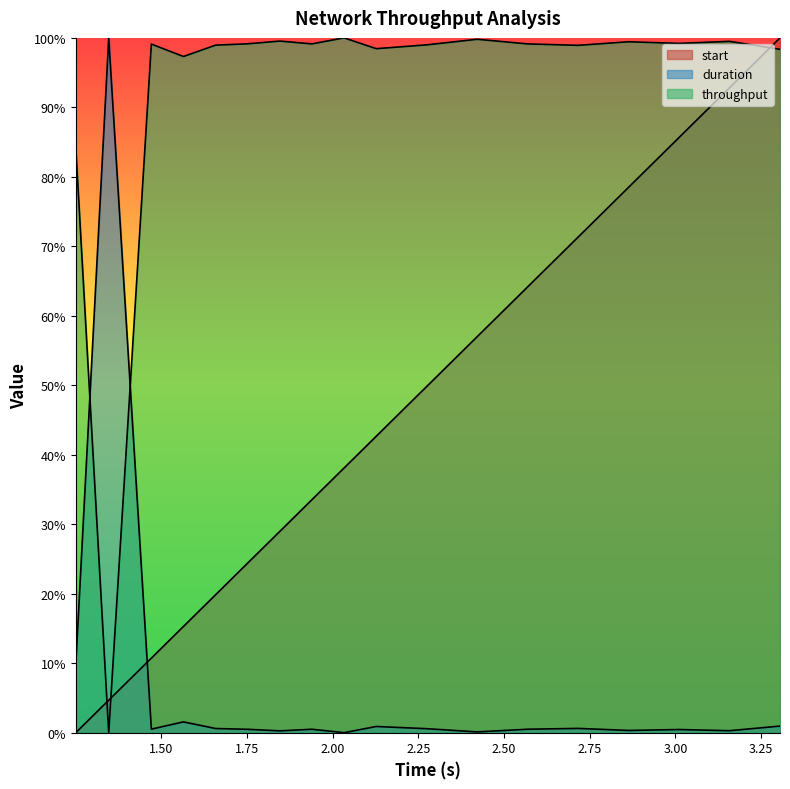

What is the label of the 13th point from the left?

2.56886